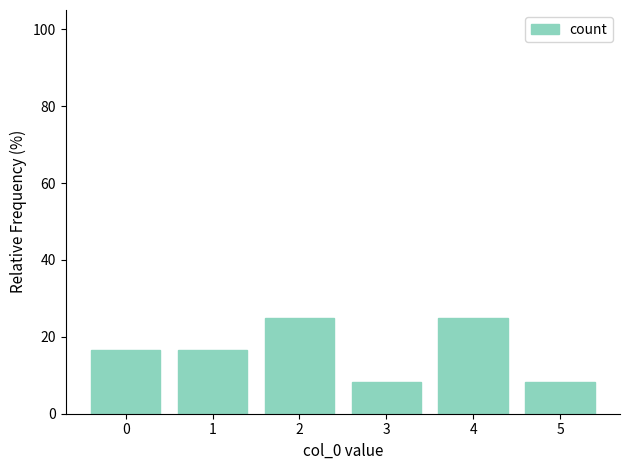

Reading left to right, list all the values displayed in this chart.

16.7	16.7	25.0	8.3	25.0	8.3